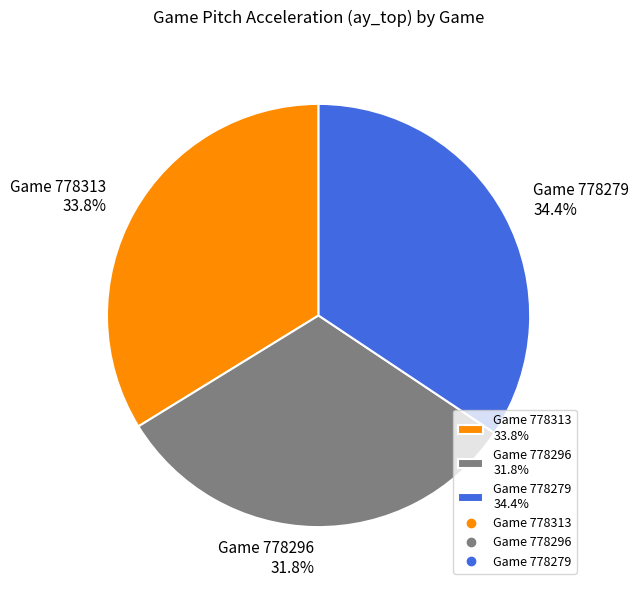

To the nearest percent, what is the difference between the largest and smallest slice percentages?

3%